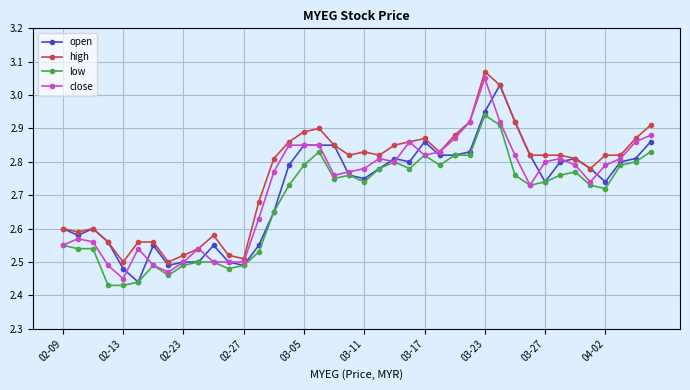

True or false: low and high intersect in this chart.

False